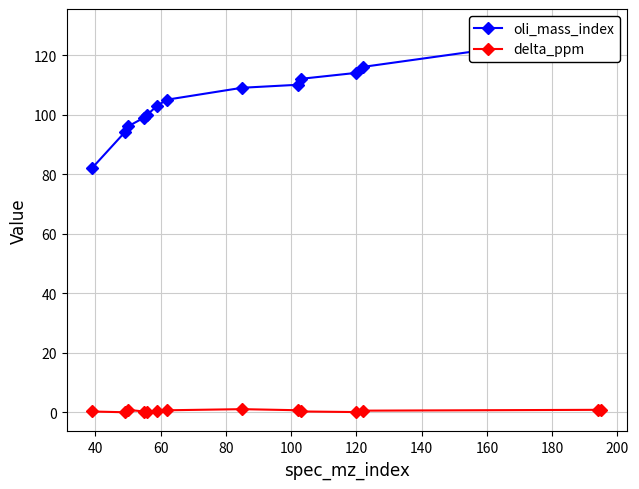

True or false: delta_ppm and oli_mass_index intersect in this chart.

False